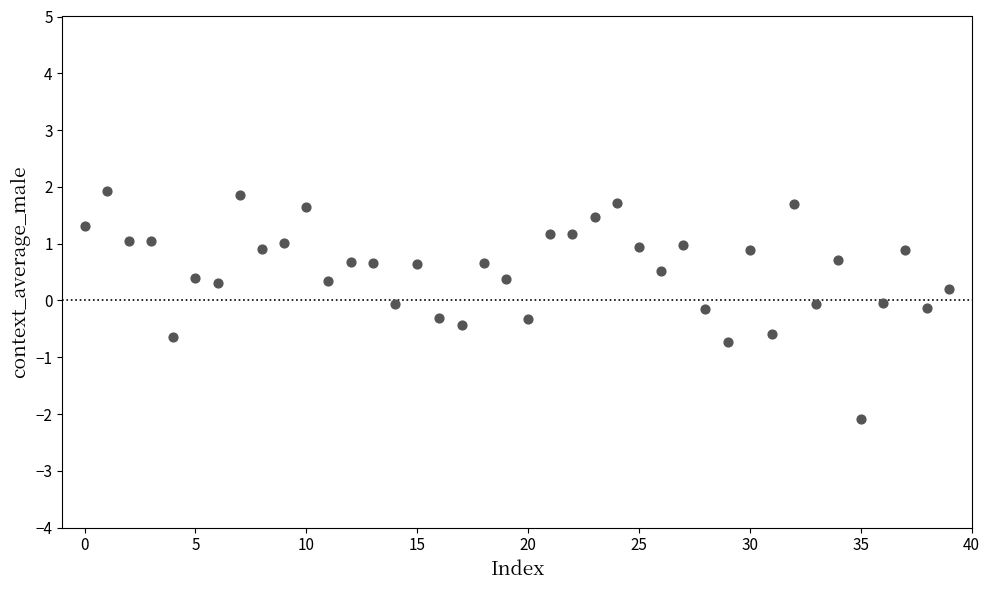

What is the range of Y values (max minus min)?

4.0